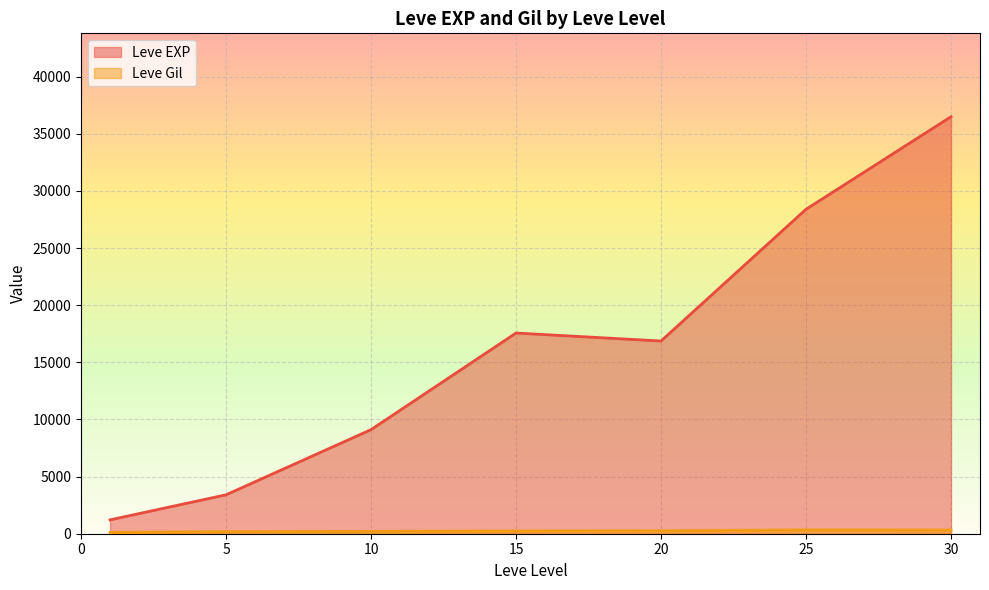

What are all the series names shown in the legend?

Leve EXP, Leve Gil